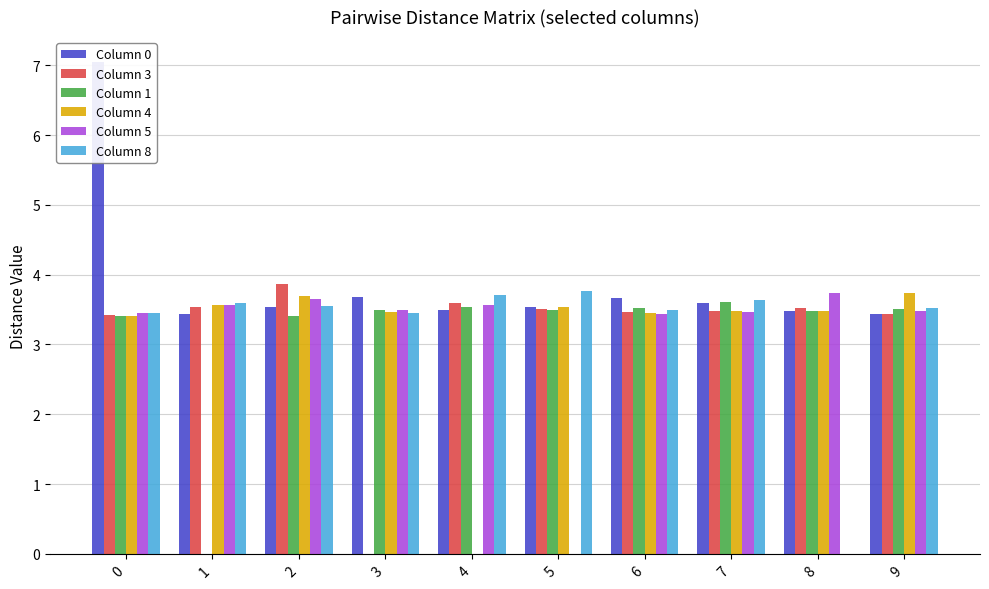

How many Column 1 values are between 3 and 4?

9